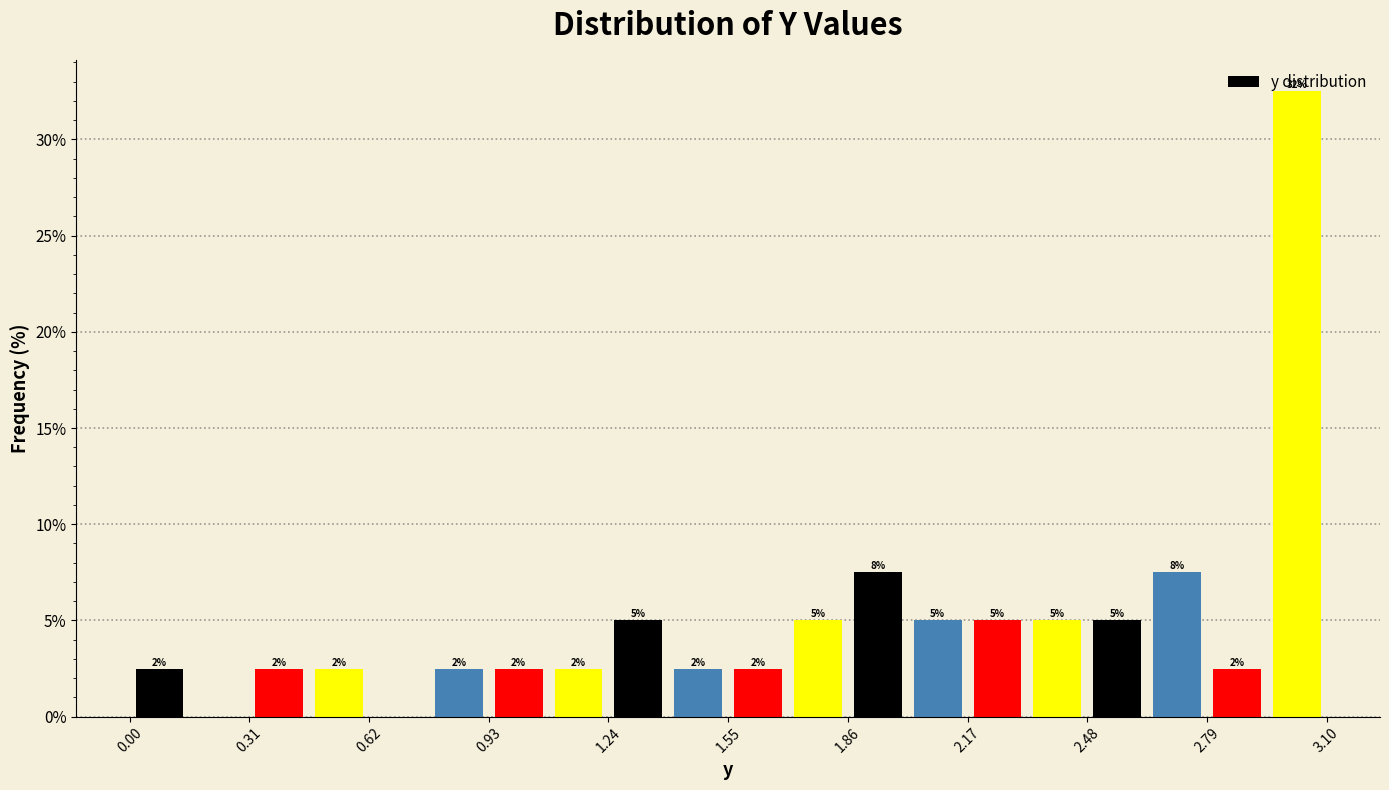

Read against the x-axis, roughly where is the centre of the tallest bar?

3.00